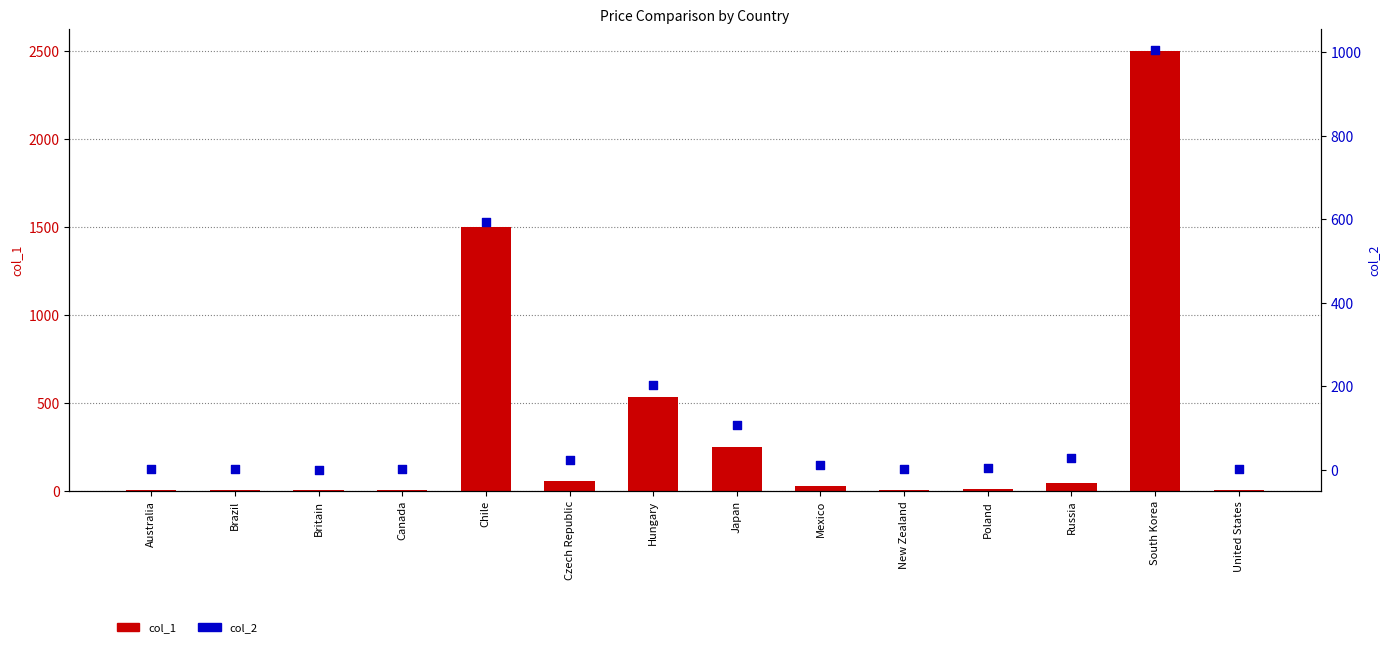

Which series has the largest total across all categories?

col_1